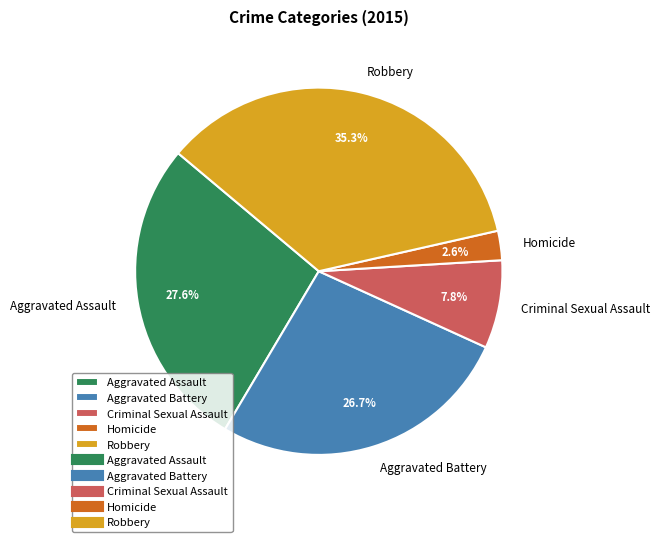

To the nearest percent, what is the average slice percentage?

20%